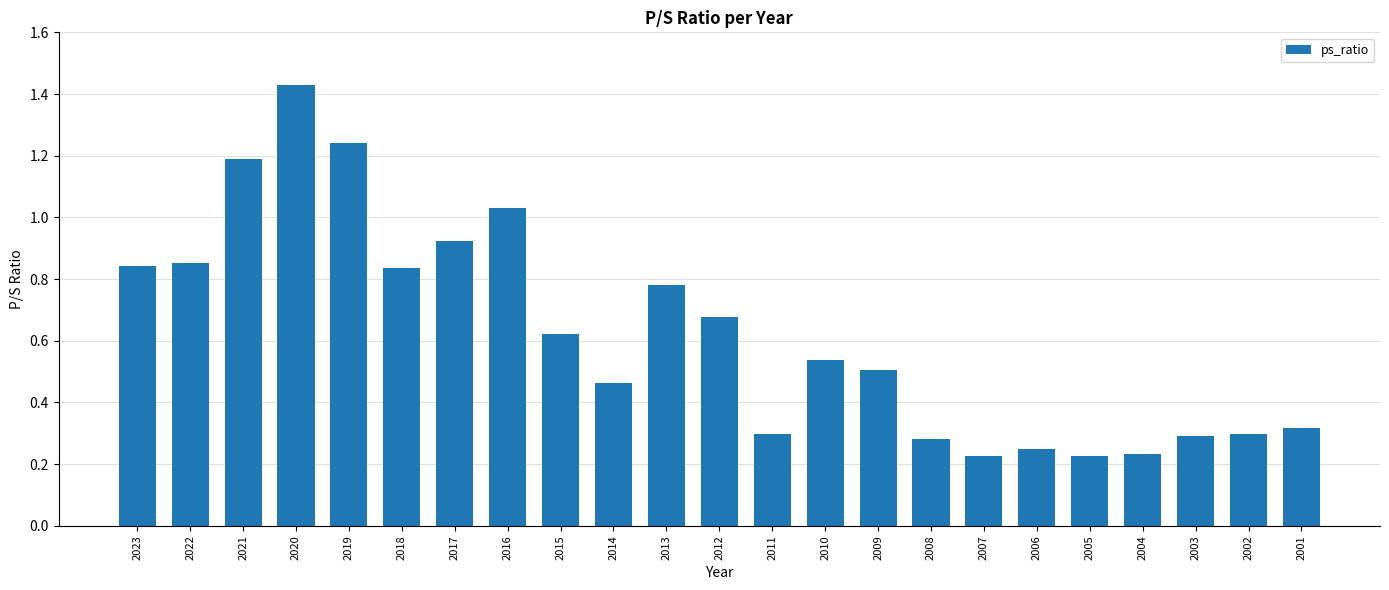

What is the sum of the values at 2005 and 2023?

1.1